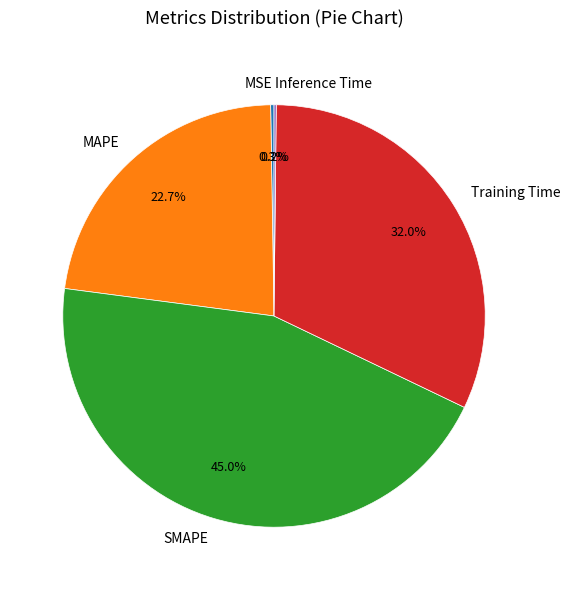

Which category has the biggest portion of the pie?

SMAPE